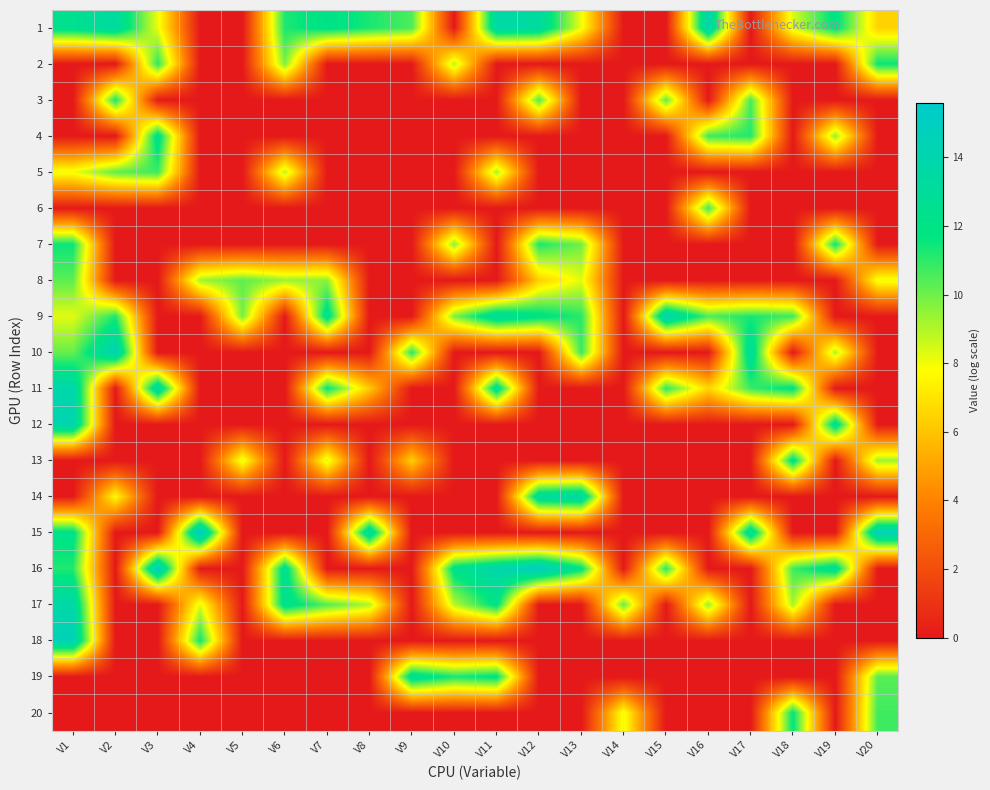

Reading right to left, list all the values displayed in this chart.

1: V20=6.5	V19=12.0	V18=8.4	V17=0.0	V16=14.2	V15=0.0	V14=0.0	V13=8.0	V12=13.3	V11=13.6	V10=0.0	V9=10.5	V8=11.3	V7=12.1	V6=11.2	V5=0.0	V4=0.0	V3=8.1	V2=13.4	V1=12.5
2: V20=11.6	V19=0.0	V18=0.0	V17=0.0	V16=0.0	V15=0.0	V14=0.0	V13=0.0	V12=0.0	V11=0.0	V10=8.9	V9=0.0	V8=0.0	V7=0.0	V6=9.8	V5=0.0	V4=0.0	V3=11.1	V2=0.0	V1=0.0
3: V20=0.0	V19=0.0	V18=0.0	V17=10.6	V16=0.0	V15=10.2	V14=0.0	V13=0.0	V12=10.5	V11=0.0	V10=0.0	V9=0.0	V8=0.0	V7=0.0	V6=0.0	V5=0.0	V4=0.0	V3=0.0	V2=11.4	V1=0.0
4: V20=0.0	V19=9.5	V18=0.0	V17=11.2	V16=10.8	V15=0.0	V14=0.0	V13=0.0	V12=0.0	V11=0.0	V10=0.0	V9=0.0	V8=0.0	V7=0.0	V6=0.0	V5=0.0	V4=0.0	V3=12.4	V2=0.0	V1=0.0
5: V20=0.0	V19=0.0	V18=0.0	V17=0.0	V16=0.0	V15=0.0	V14=0.0	V13=0.0	V12=0.0	V11=9.2	V10=0.0	V9=0.0	V8=0.0	V7=0.0	V6=8.9	V5=0.0	V4=0.0	V3=10.8	V2=10.2	V1=8.0
6: V20=0.0	V19=0.0	V18=0.0	V17=0.0	V16=10.7	V15=0.0	V14=0.0	V13=0.0	V12=0.0	V11=0.0	V10=0.0	V9=0.0	V8=0.0	V7=0.0	V6=0.0	V5=0.0	V4=0.0	V3=0.0	V2=0.0	V1=0.0
7: V20=0.0	V19=11.5	V18=0.0	V17=0.0	V16=0.0	V15=0.0	V14=0.0	V13=10.0	V12=11.2	V11=0.0	V10=9.6	V9=0.0	V8=0.0	V7=0.0	V6=0.0	V5=0.0	V4=0.0	V3=0.0	V2=0.0	V1=11.5
8: V20=8.1	V19=0.0	V18=0.0	V17=0.0	V16=0.0	V15=0.0	V14=0.0	V13=8.3	V12=6.4	V11=0.0	V10=0.0	V9=0.0	V8=0.0	V7=9.6	V6=9.3	V5=10.3	V4=9.2	V3=0.0	V2=0.0	V1=10.3
9: V20=0.0	V19=0.0	V18=10.7	V17=11.3	V16=10.5	V15=14.2	V14=0.0	V13=11.1	V12=12.1	V11=13.2	V10=9.8	V9=0.0	V8=0.0	V7=12.6	V6=0.0	V5=9.9	V4=0.0	V3=0.0	V2=11.2	V1=8.2
10: V20=0.0	V19=9.0	V18=0.0	V17=13.1	V16=0.0	V15=0.0	V14=0.0	V13=10.9	V12=0.0	V11=0.0	V10=0.0	V9=11.1	V8=0.0	V7=0.0	V6=0.0	V5=0.0	V4=0.0	V3=0.0	V2=14.5	V1=10.1
11: V20=0.0	V19=0.0	V18=12.0	V17=10.8	V16=6.6	V15=11.0	V14=0.0	V13=0.0	V12=0.0	V11=12.8	V10=0.0	V9=0.0	V8=6.2	V7=11.7	V6=0.0	V5=0.0	V4=0.0	V3=13.7	V2=0.0	V1=13.9
12: V20=0.0	V19=12.8	V18=0.0	V17=0.0	V16=0.0	V15=0.0	V14=0.0	V13=0.0	V12=0.0	V11=0.0	V10=0.0	V9=0.0	V8=0.0	V7=0.0	V6=0.0	V5=0.0	V4=0.0	V3=0.0	V2=0.0	V1=14.1
13: V20=9.3	V19=0.0	V18=12.3	V17=0.0	V16=0.0	V15=0.0	V14=0.0	V13=0.0	V12=0.0	V11=0.0	V10=0.0	V9=6.4	V8=0.0	V7=8.4	V6=0.0	V5=8.2	V4=0.0	V3=0.0	V2=0.0	V1=0.0
14: V20=0.0	V19=0.0	V18=0.0	V17=0.0	V16=0.0	V15=0.0	V14=0.0	V13=13.7	V12=13.2	V11=0.0	V10=0.0	V9=0.0	V8=0.0	V7=0.0	V6=0.0	V5=0.0	V4=0.0	V3=0.0	V2=7.7	V1=0.0
15: V20=14.7	V19=0.0	V18=0.0	V17=13.4	V16=0.0	V15=0.0	V14=0.0	V13=0.0	V12=0.0	V11=0.0	V10=0.0	V9=0.0	V8=13.7	V7=0.0	V6=0.0	V5=0.0	V4=15.6	V3=0.0	V2=0.0	V1=12.2
16: V20=0.0	V19=12.8	V18=10.7	V17=0.0	V16=0.0	V15=11.0	V14=0.0	V13=11.9	V12=15.2	V11=13.9	V10=12.3	V9=0.0	V8=0.0	V7=0.0	V6=12.7	V5=0.0	V4=0.0	V3=15.1	V2=0.0	V1=11.2
17: V20=0.0	V19=0.0	V18=9.1	V17=0.0	V16=9.4	V15=0.0	V14=10.2	V13=0.0	V12=0.0	V11=12.1	V10=8.9	V9=0.0	V8=9.0	V7=10.4	V6=12.5	V5=0.0	V4=8.3	V3=0.0	V2=0.0	V1=13.7
18: V20=0.0	V19=0.0	V18=0.0	V17=0.0	V16=0.0	V15=0.0	V14=0.0	V13=0.0	V12=0.0	V11=0.0	V10=0.0	V9=0.0	V8=0.0	V7=0.0	V6=0.0	V5=0.0	V4=11.5	V3=0.0	V2=0.0	V1=14.6
19: V20=10.4	V19=0.0	V18=0.0	V17=0.0	V16=0.0	V15=0.0	V14=0.0	V13=0.0	V12=0.0	V11=12.0	V10=11.3	V9=12.8	V8=0.0	V7=0.0	V6=0.0	V5=0.0	V4=0.0	V3=0.0	V2=0.0	V1=0.0
20: V20=10.7	V19=0.0	V18=11.8	V17=0.0	V16=0.0	V15=0.0	V14=8.1	V13=0.0	V12=0.0	V11=0.0	V10=0.0	V9=0.0	V8=0.0	V7=0.0	V6=0.0	V5=0.0	V4=0.0	V3=0.0	V2=0.0	V1=0.0